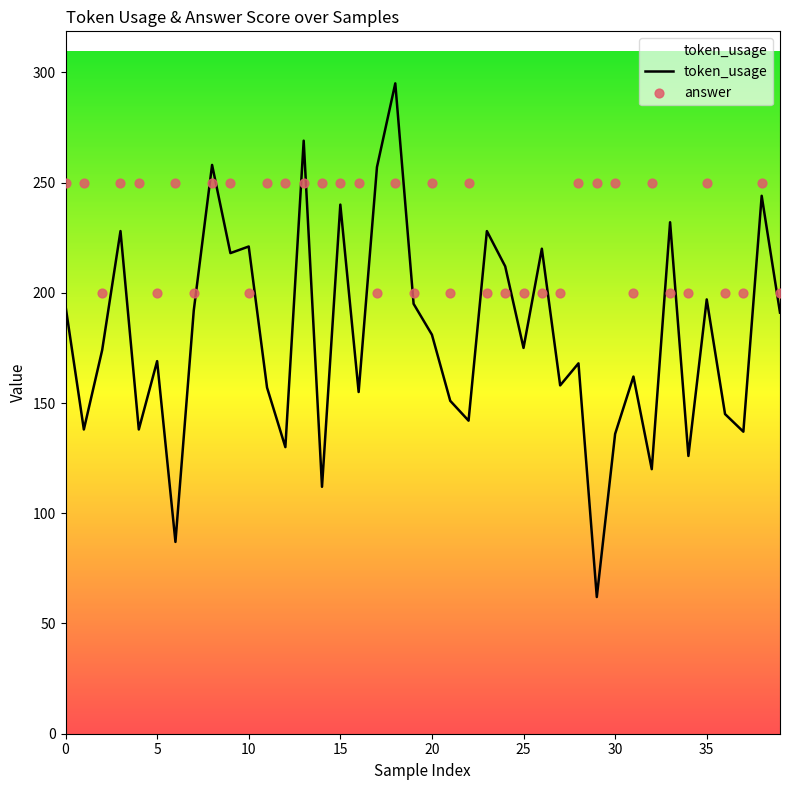

Which series reaches the maximum Y coordinate?

token_usage